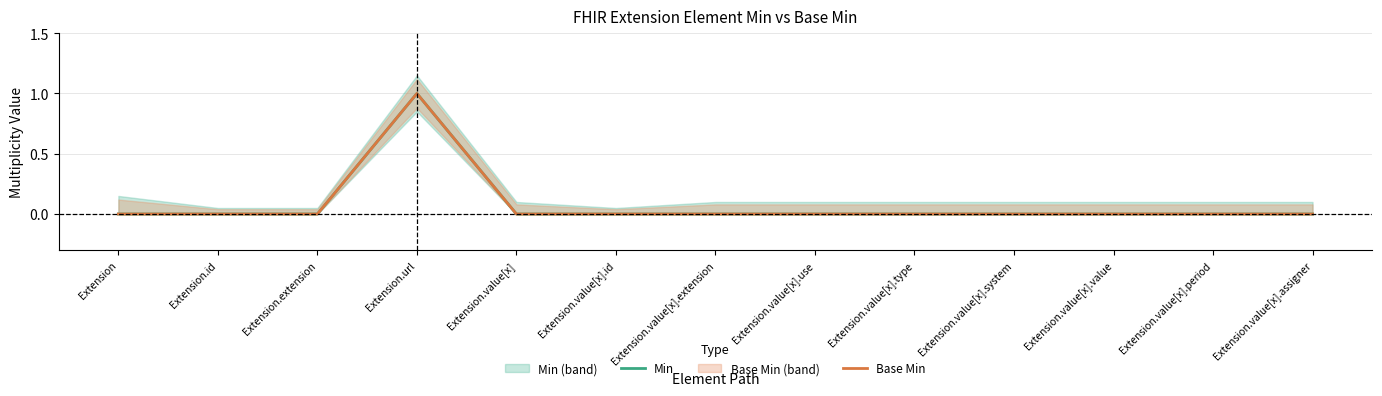

Does the chart have visible grid lines?

Yes